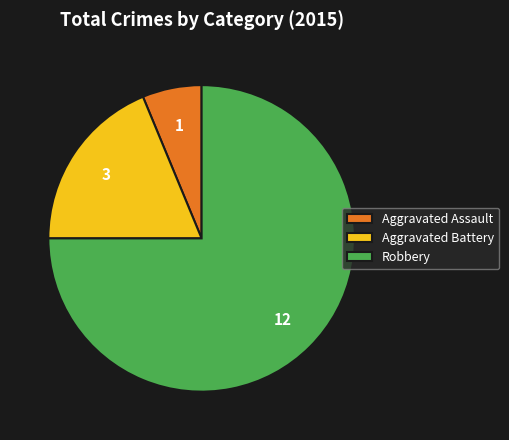

Is there a majority slice in this chart?

Yes